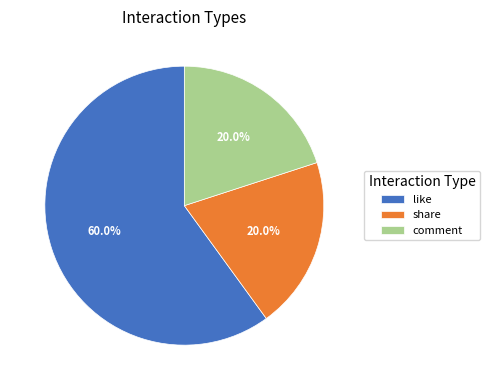

Which slice is the largest?

like